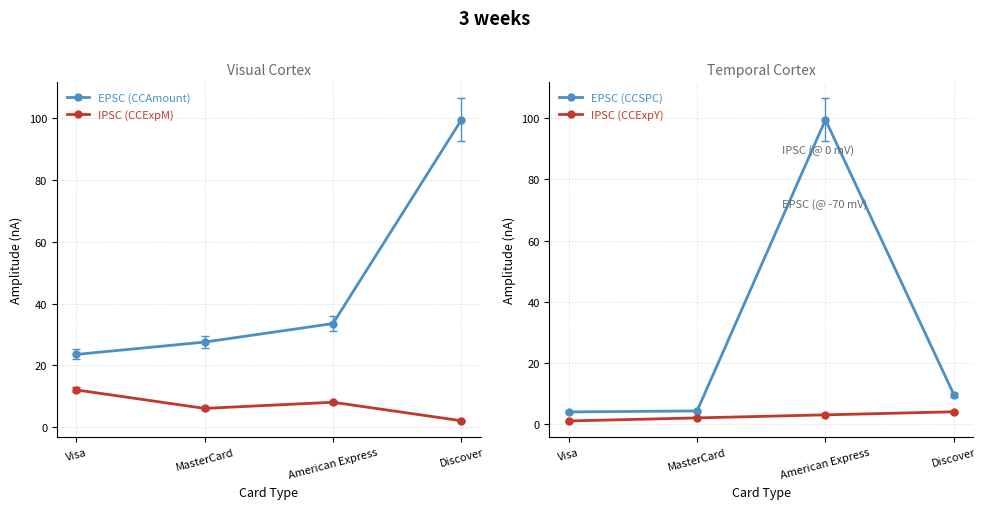

What is the label of the 4th point from the right?

Visa